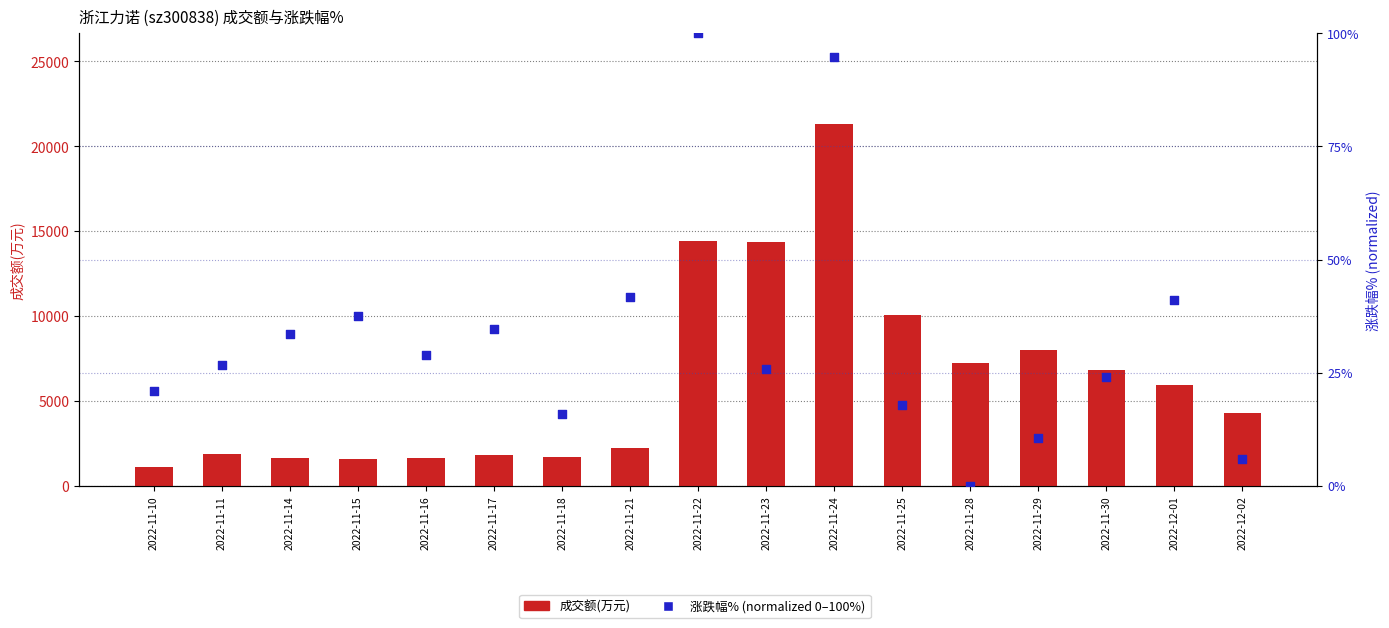

Which series has the widest spread of Y values?

成交额(万元)